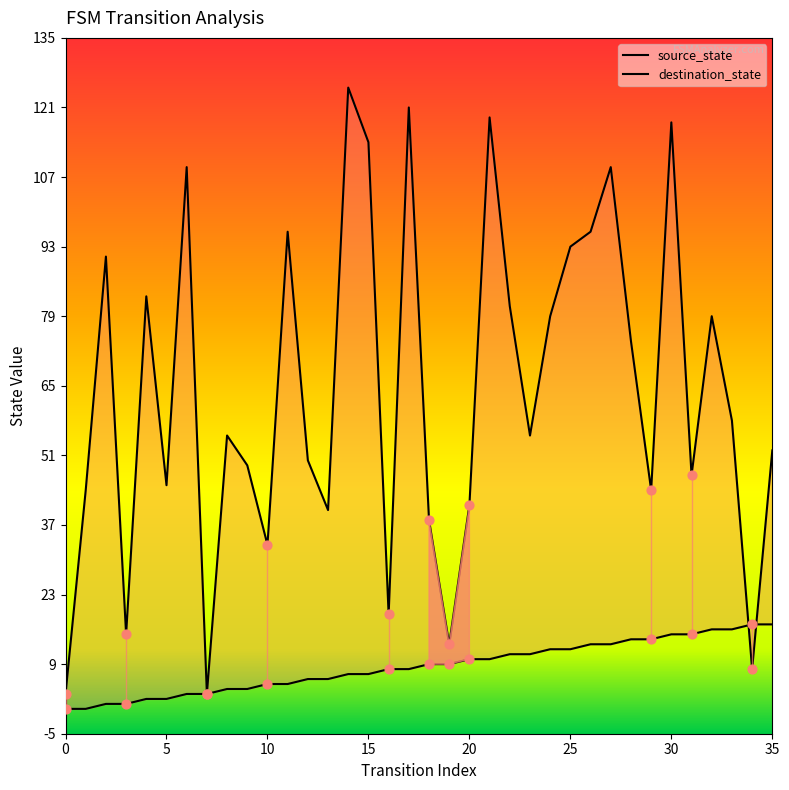

Which series has the largest Y range (max minus min)?

destination_state